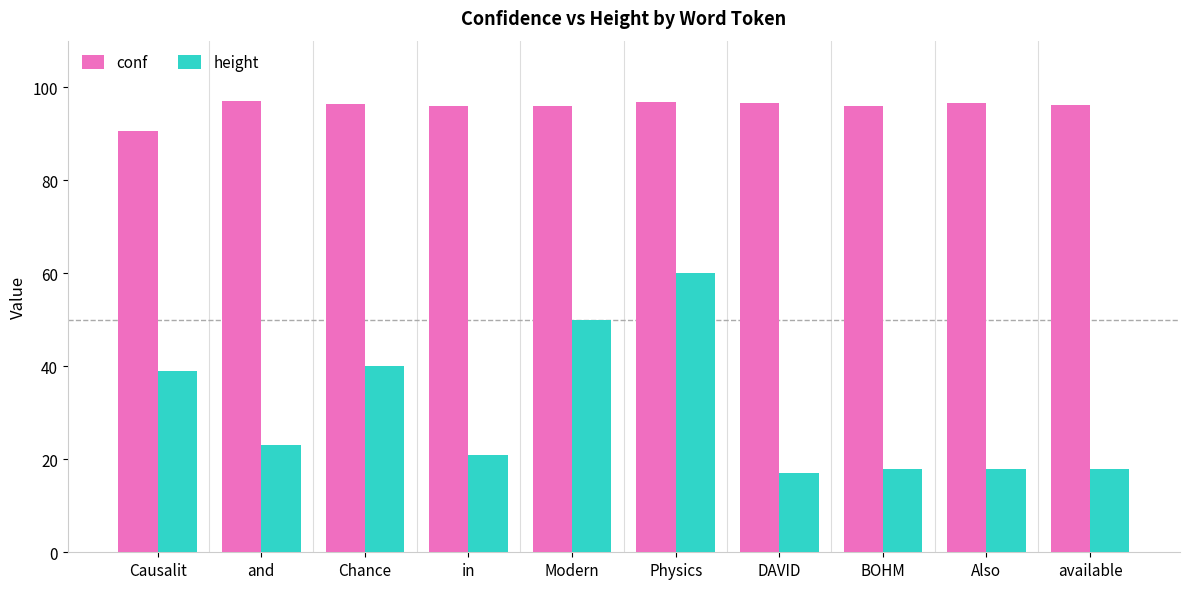

Which label corresponds to the smallest value in the chart?

DAVID